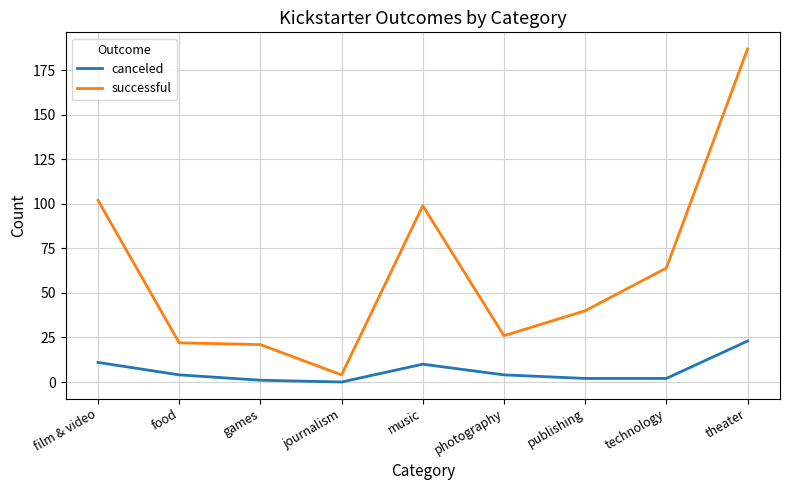

What are all the series names shown in the legend?

canceled, successful